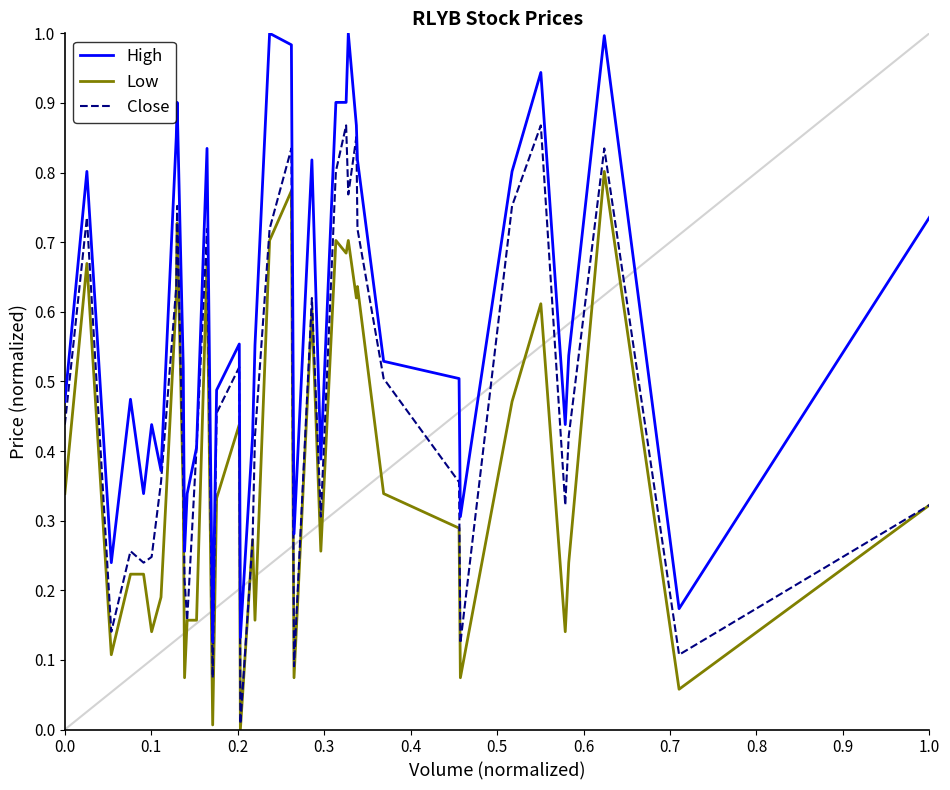

Which series has the largest total across all categories?

High